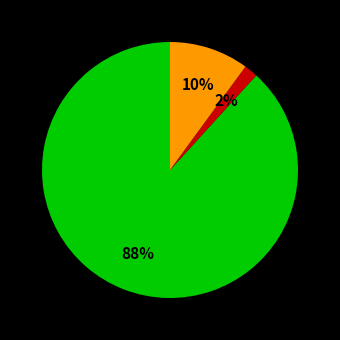

To the nearest percent, what is the average slice percentage?

33%